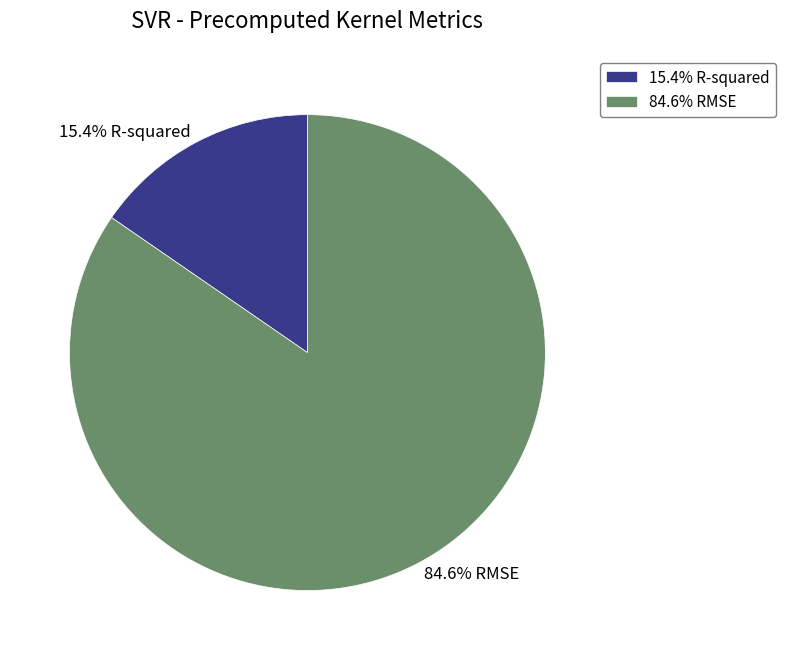

Does any single category account for the majority?

Yes